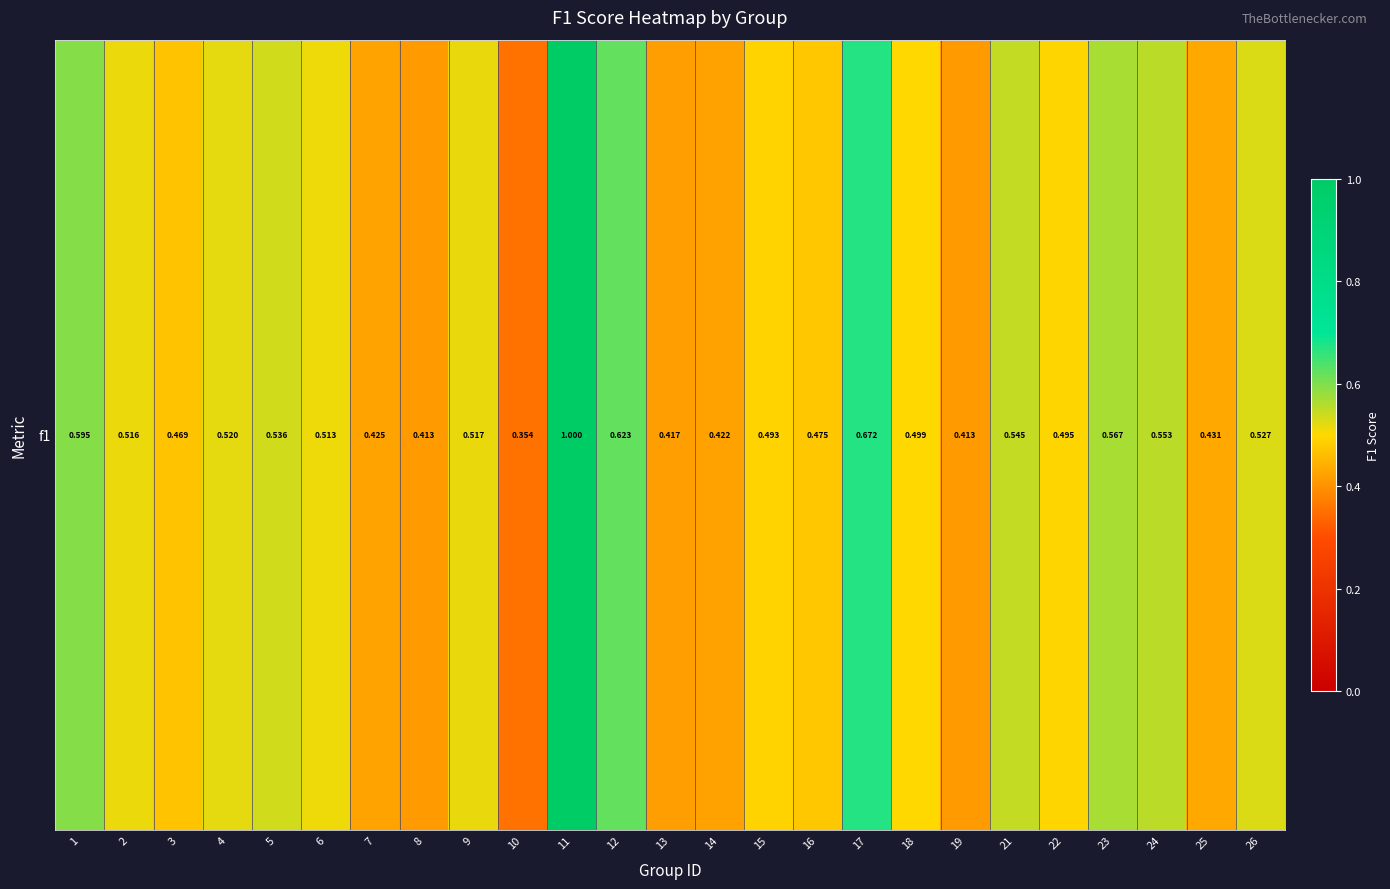

Reading left to right, list all the values displayed in this chart.

1=0.6	2=0.5	3=0.5	4=0.5	5=0.5	6=0.5	7=0.4	8=0.4	9=0.5	10=0.4	11=1.0	12=0.6	13=0.4	14=0.4	15=0.5	16=0.5	17=0.7	18=0.5	19=0.4	21=0.5	22=0.5	23=0.6	24=0.6	25=0.4	26=0.5